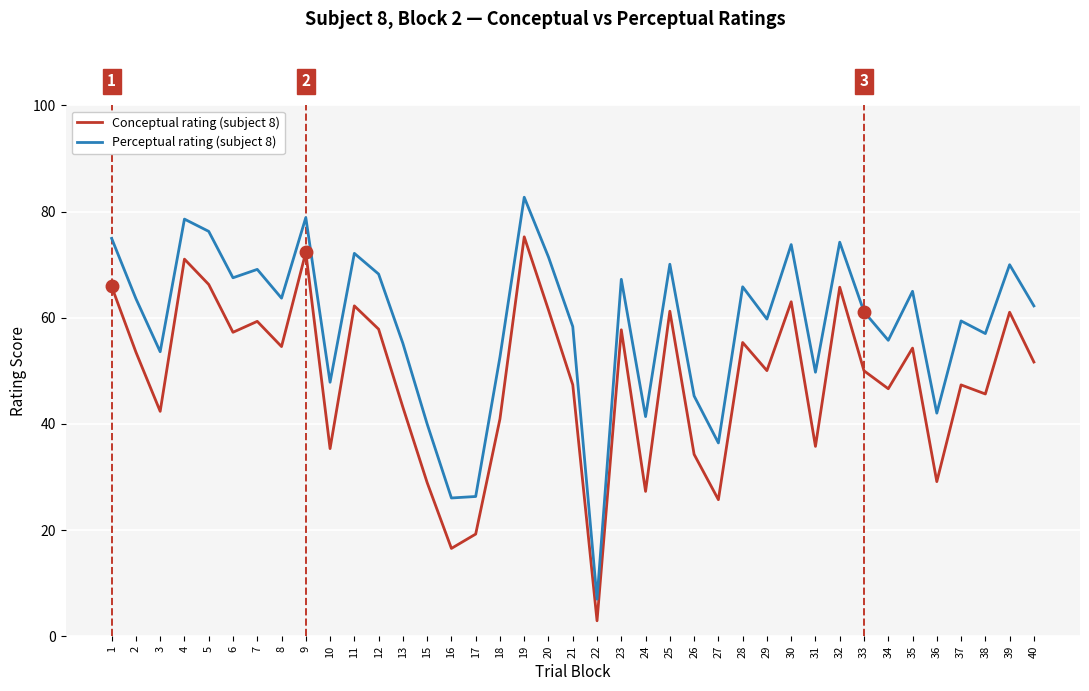

Is this an area chart (filled region under the line)?

No